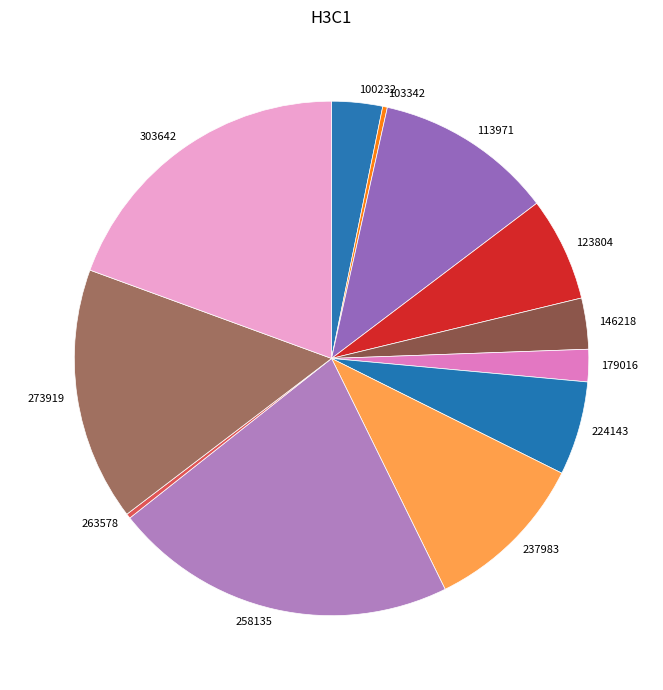

The 303642 slice represents 28% of the pie. True or false?

False